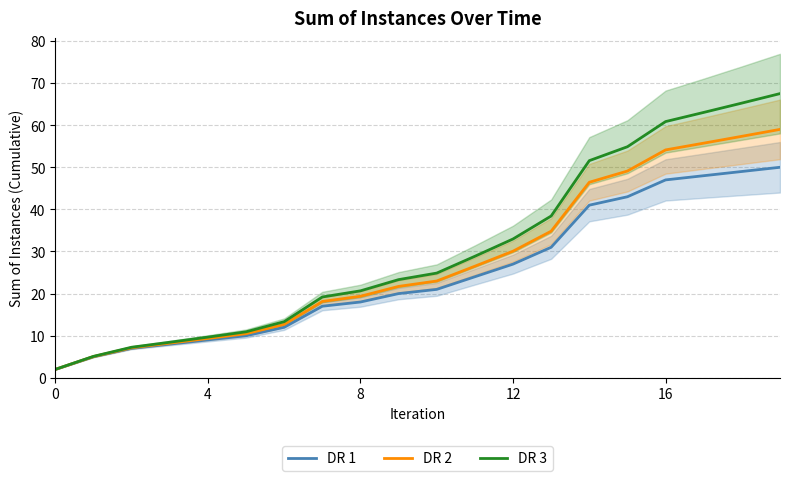

Count the number of categories in the chart.

20